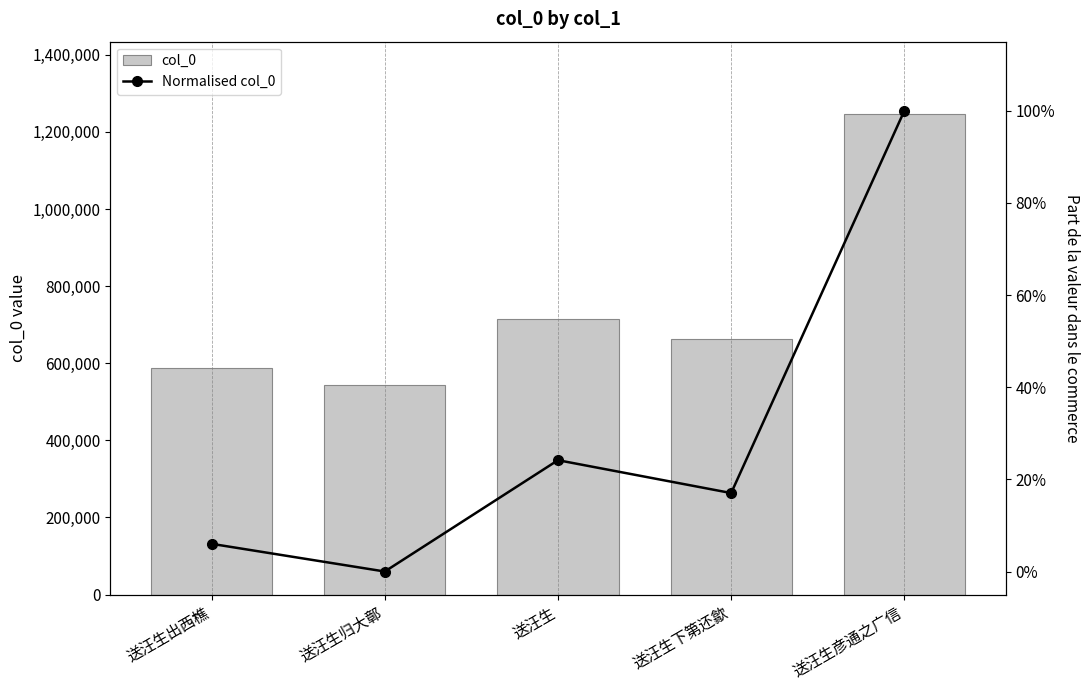

Between 送汪生出西樵 and 送汪生彦通之广信, which series saw the biggest shift?

col_0